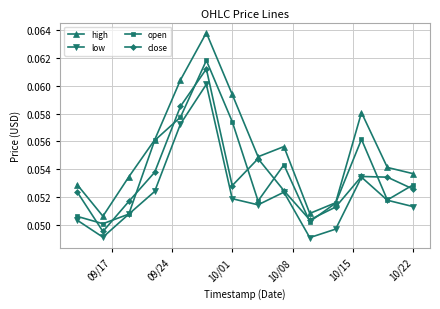

True or false: high and close intersect in this chart.

False